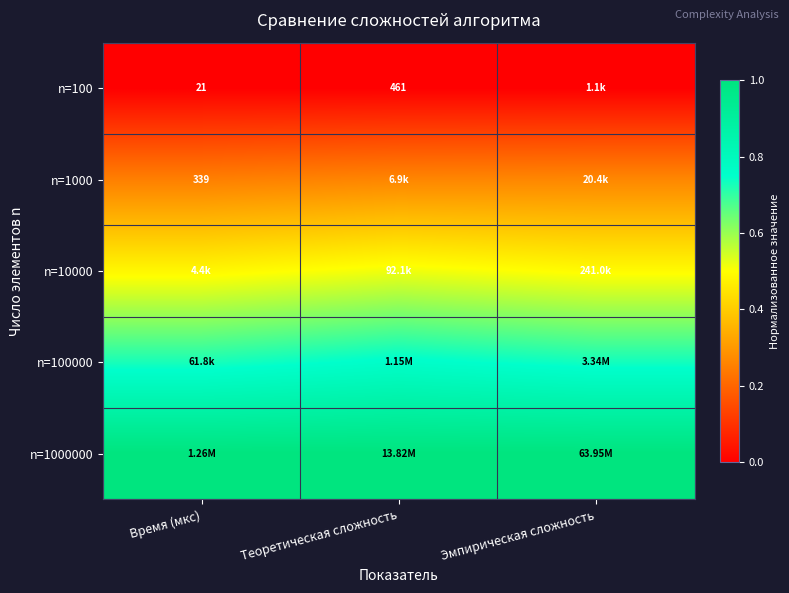

At how many categories does at least one series exceed 0?

3